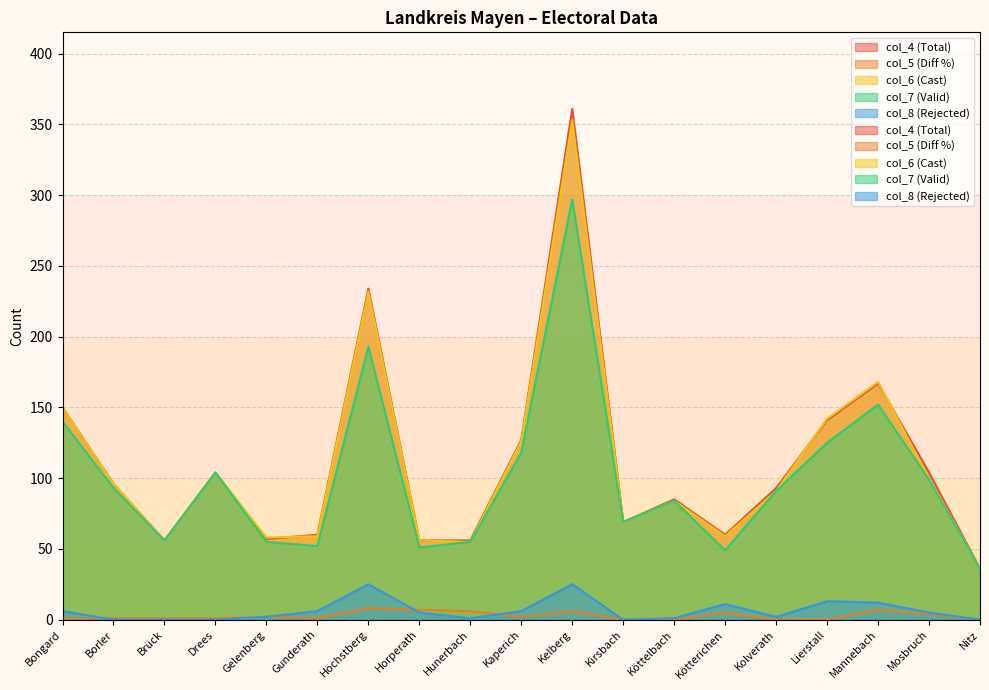

True or false: col_5 and col_6 intersect in this chart.

False